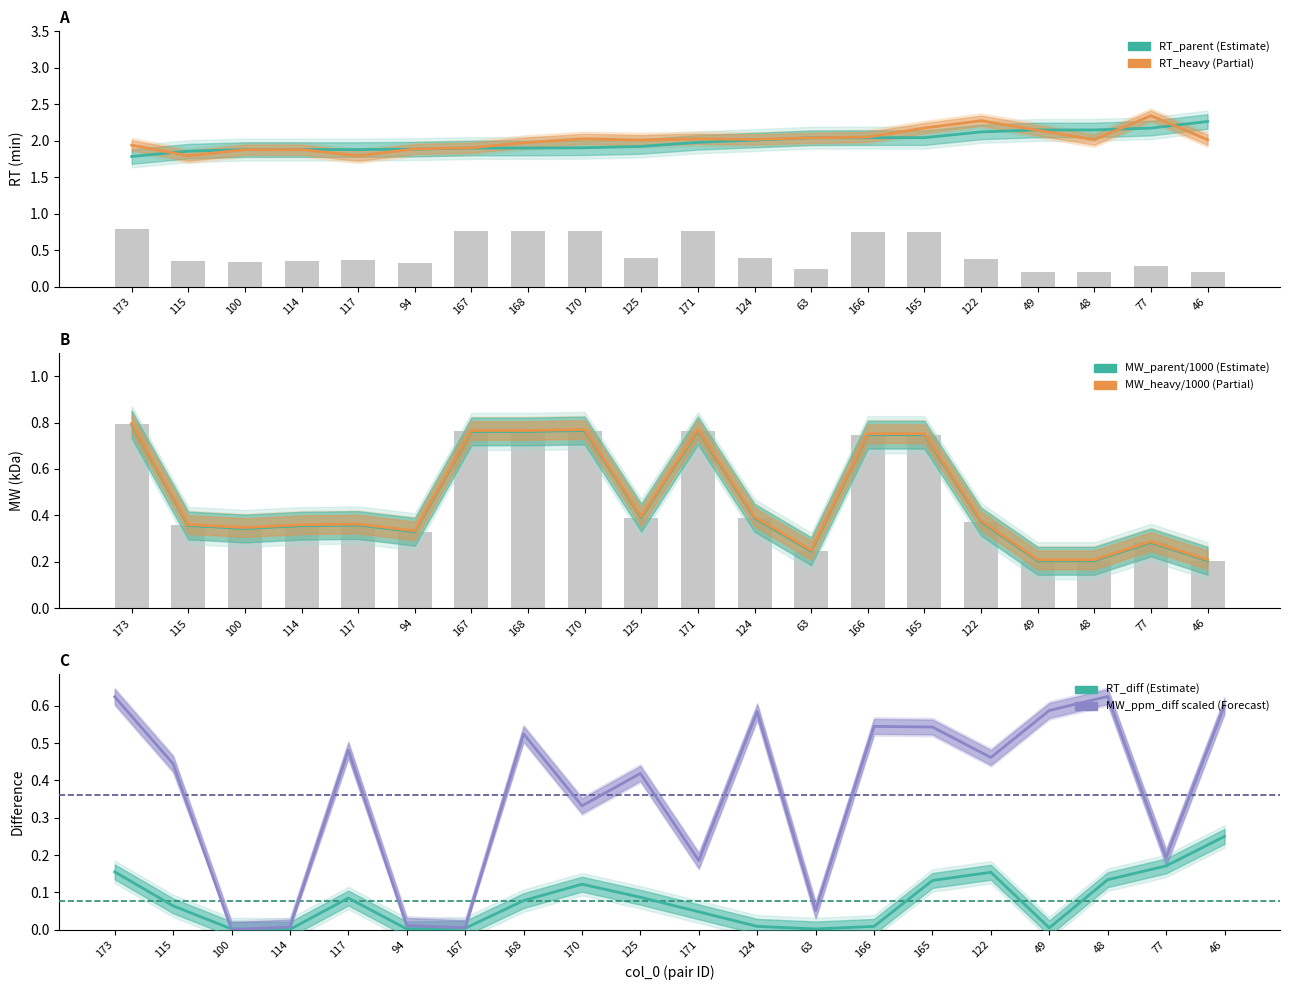

Which category has the highest value across all series?

77